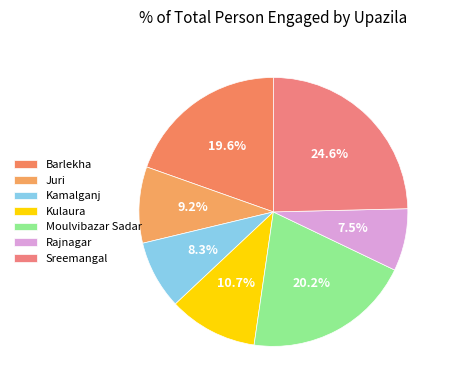

Count the number of slices in the pie.

7